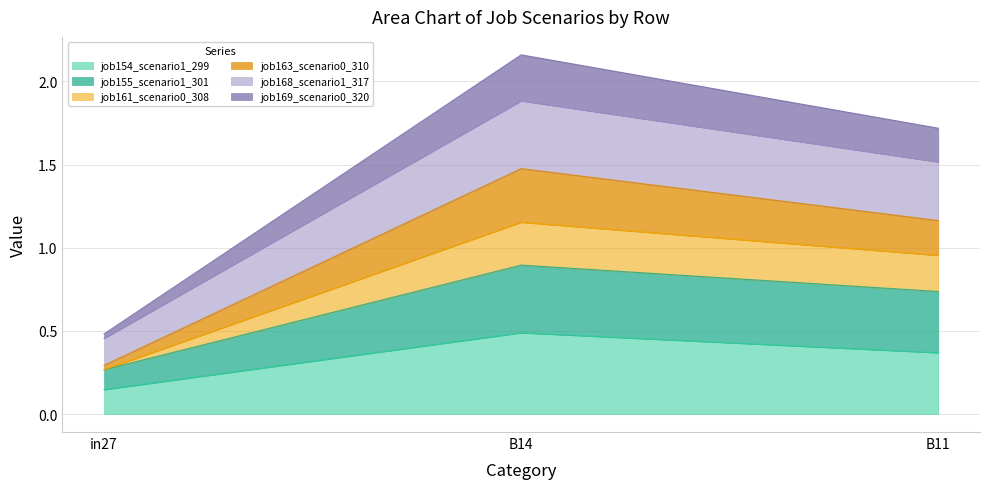

What is the difference between the highest and lowest values at B11?

1.4